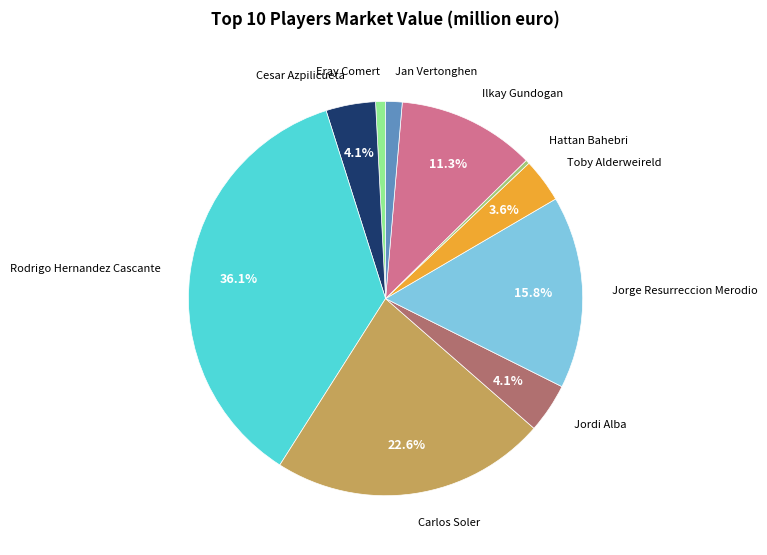

Which slice is the largest?

Rodrigo Hernandez Cascante